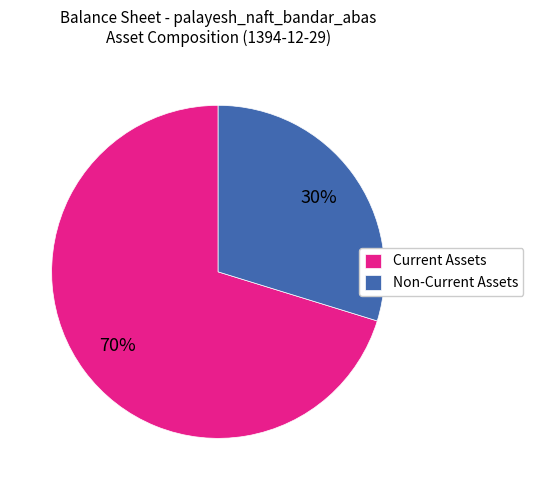

Count the number of slices in the pie.

2